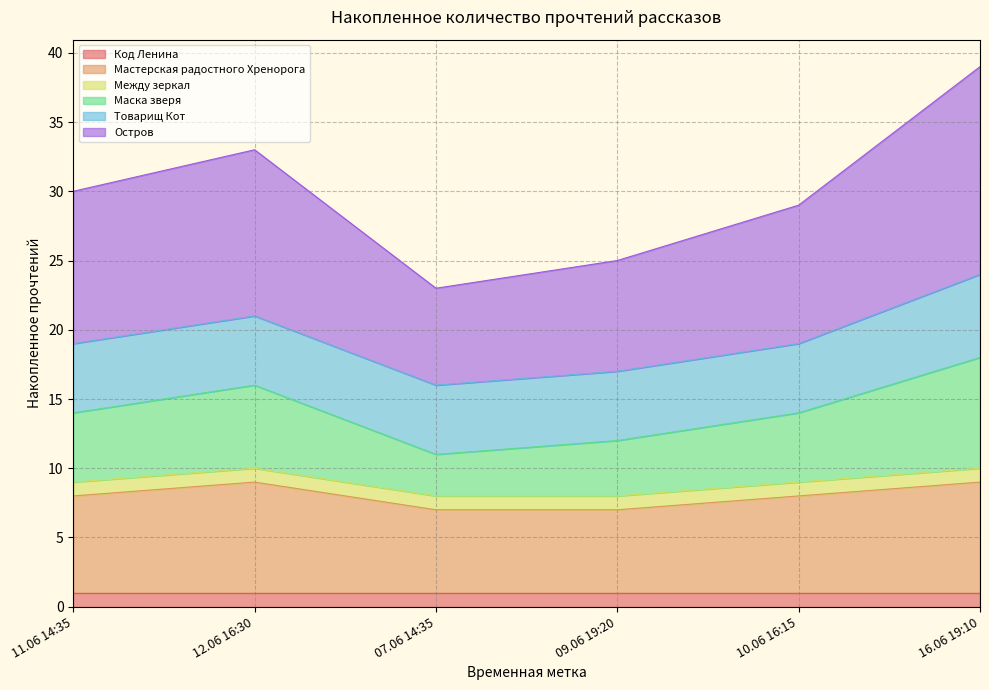

In Остров, how many points are higher than both neighbors (excluding endpoints)?

1